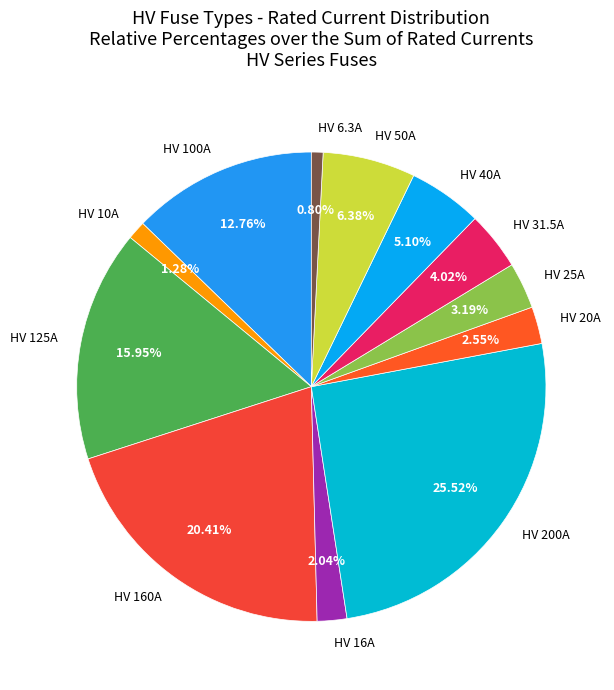

What percentage do HV 100A and HV 20A together represent?

15.3%